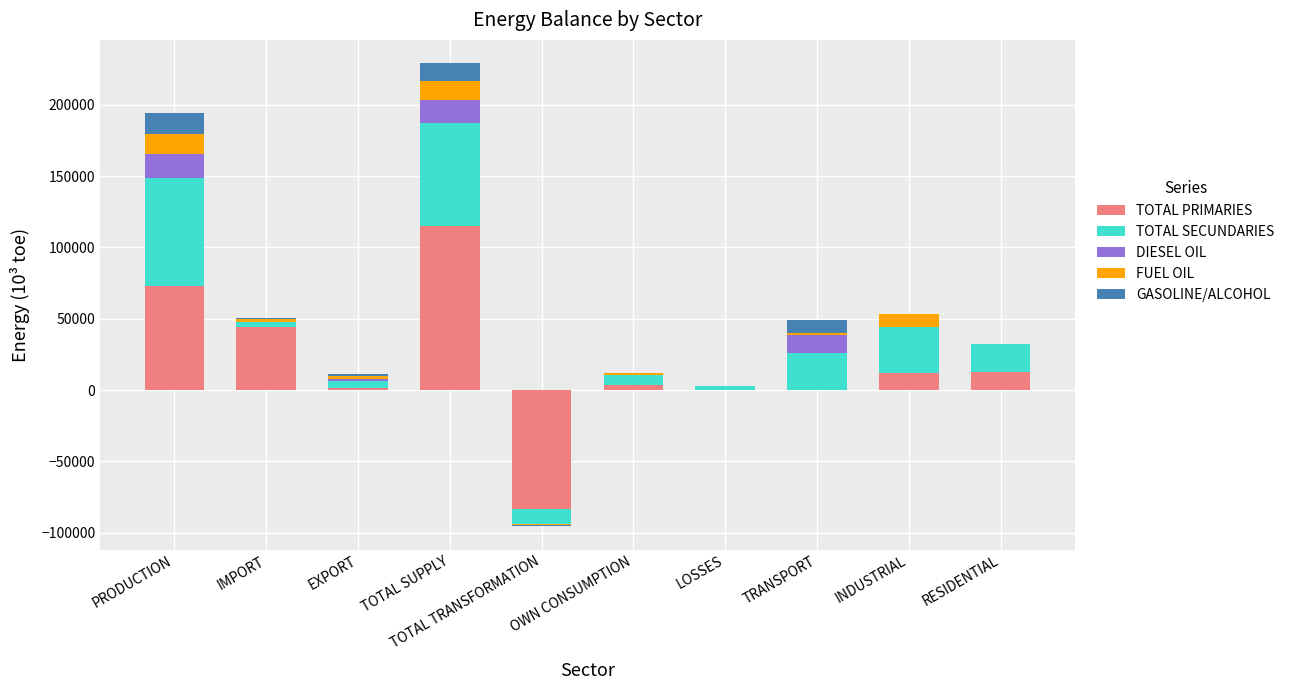

What is the difference between the maximum and minimum values in the DIESEL OIL series?

16842.2